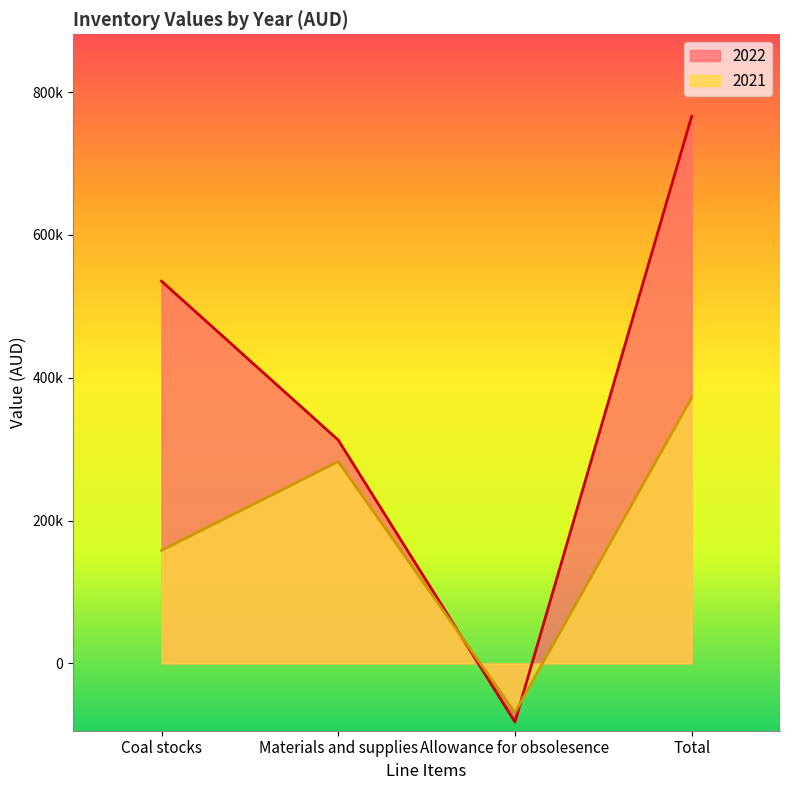

What are all the series names shown in the legend?

2022, 2021